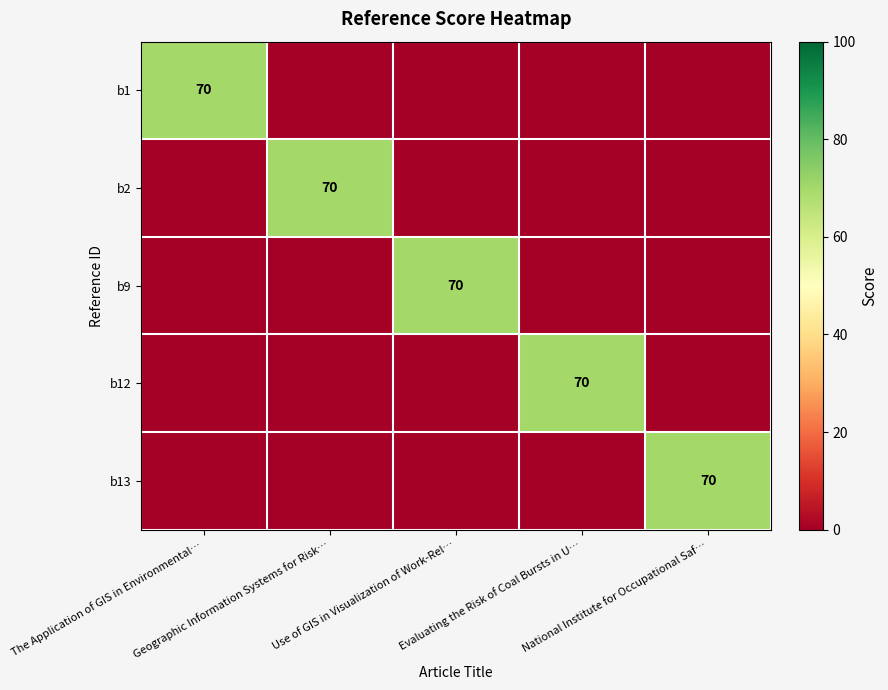

How many data points does each series have?

5